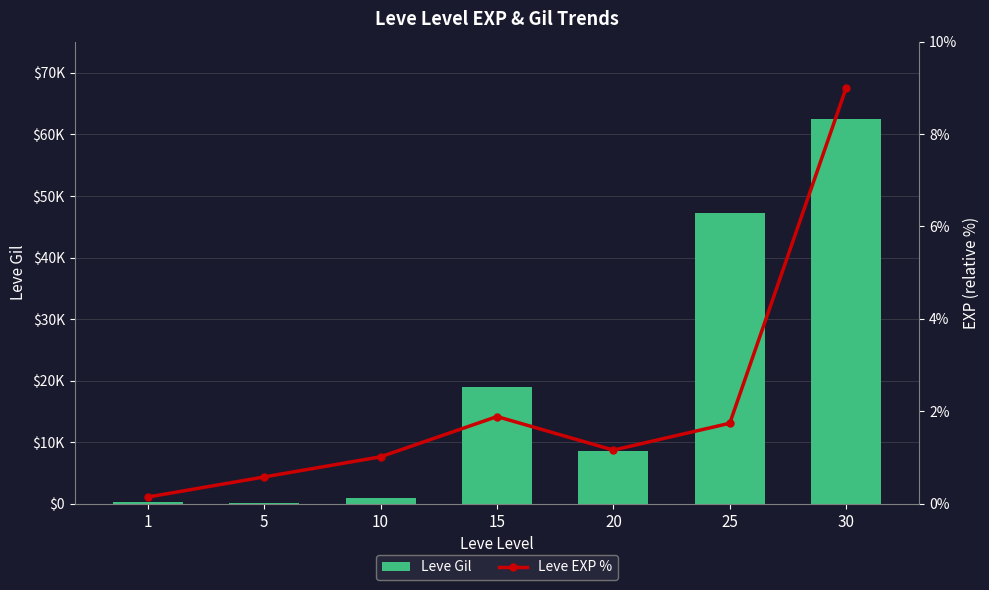

Reading left to right, transcribe all the data shown in this chart.

Leve Gil: 330.0	110.0	880.0	18910.0	8570.0	47200.0	62560.0
Leve EXP %: 0.1	0.6	1.0	1.9	1.2	1.7	9.0